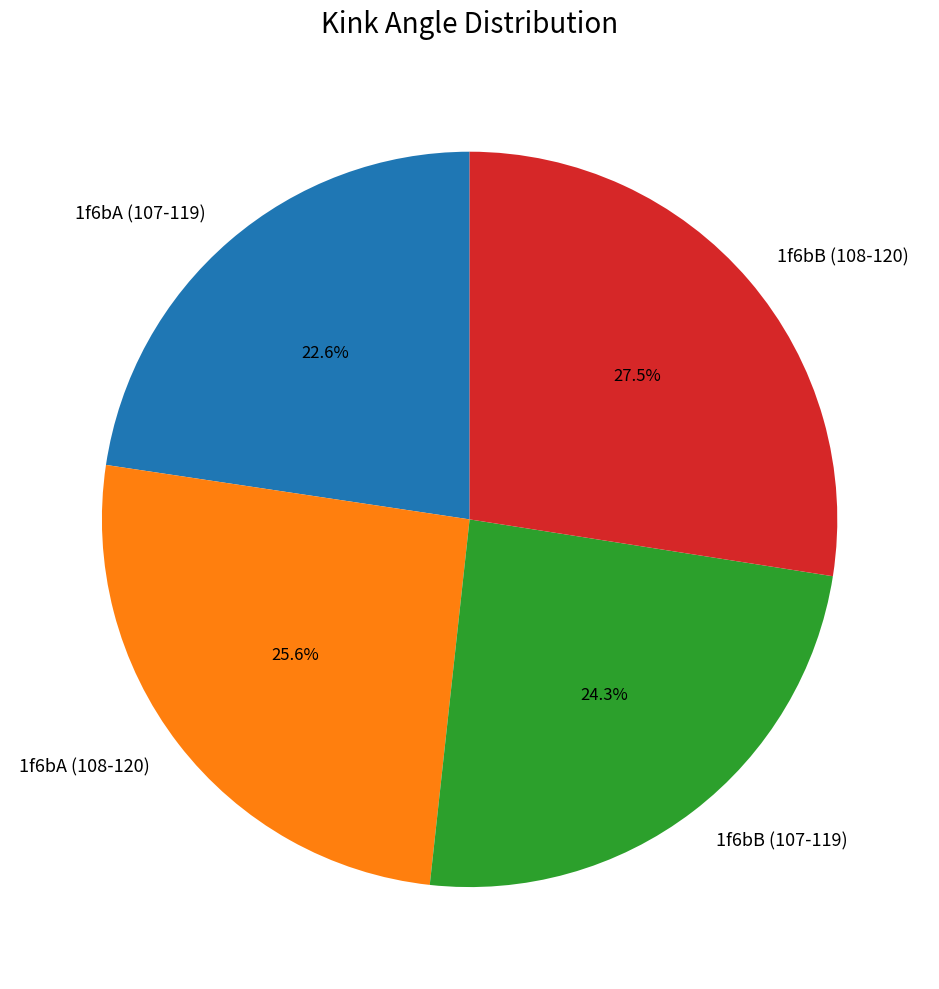

Do 1f6bA (107-119) and 1f6bA (108-120) together represent more than half of the pie?

No